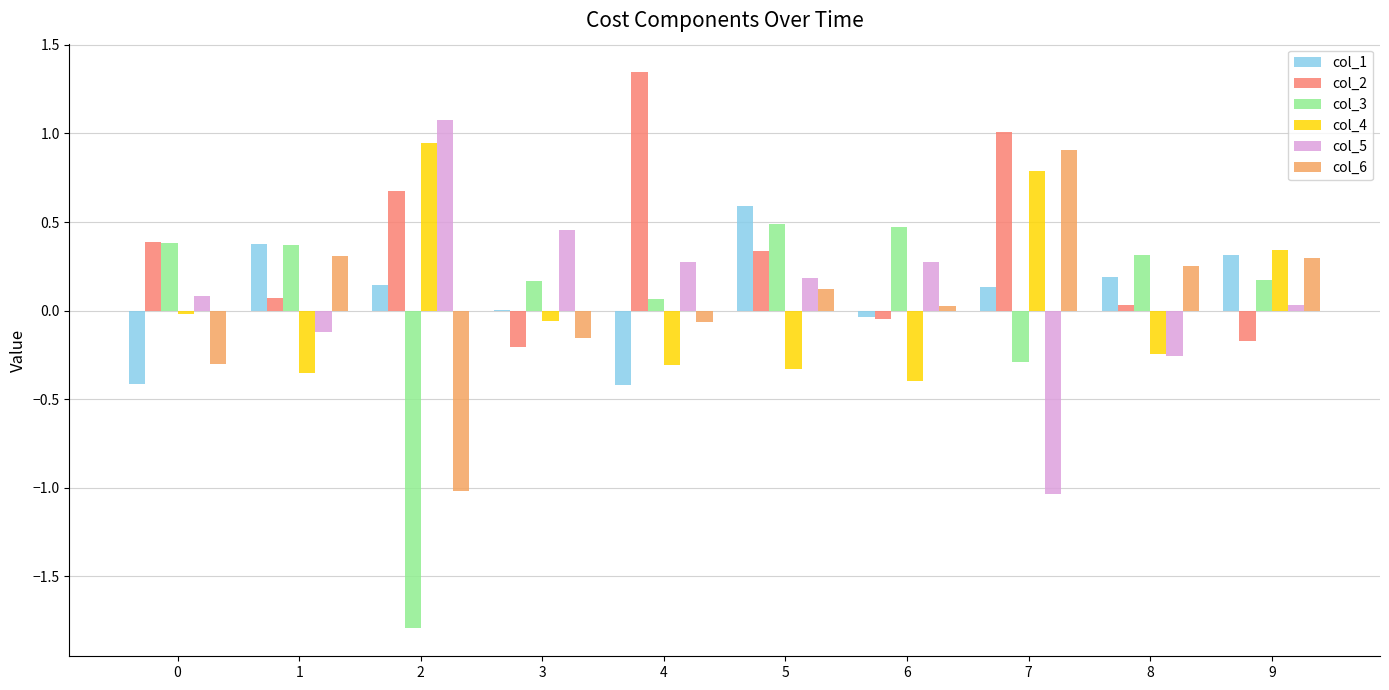

Which series has the largest total across all categories?

col_2